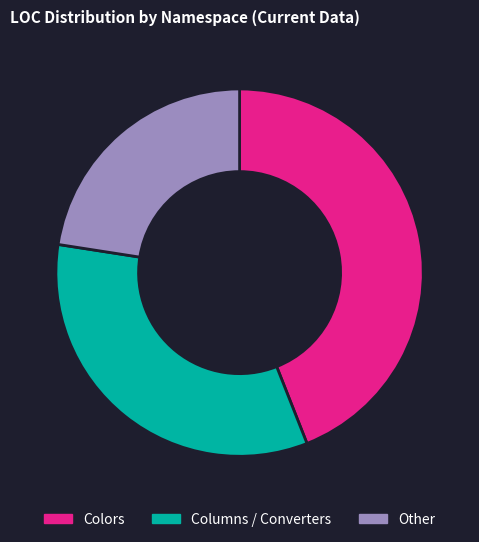

Which category has the biggest portion of the pie?

Colors